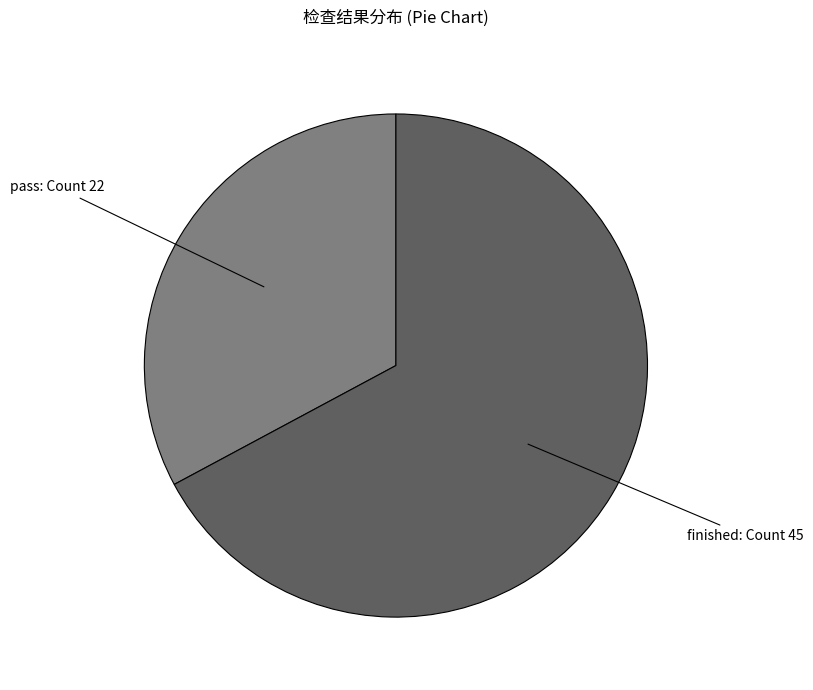

Is there any slice that represents more than half of the pie?

Yes